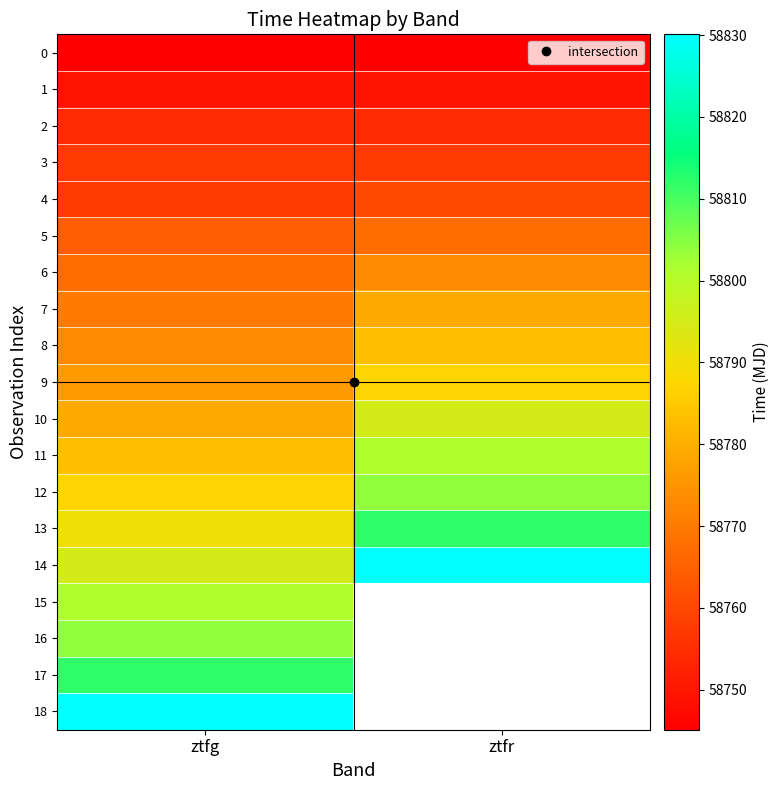

Which has a higher value, ztfg or ztfr?

ztfg